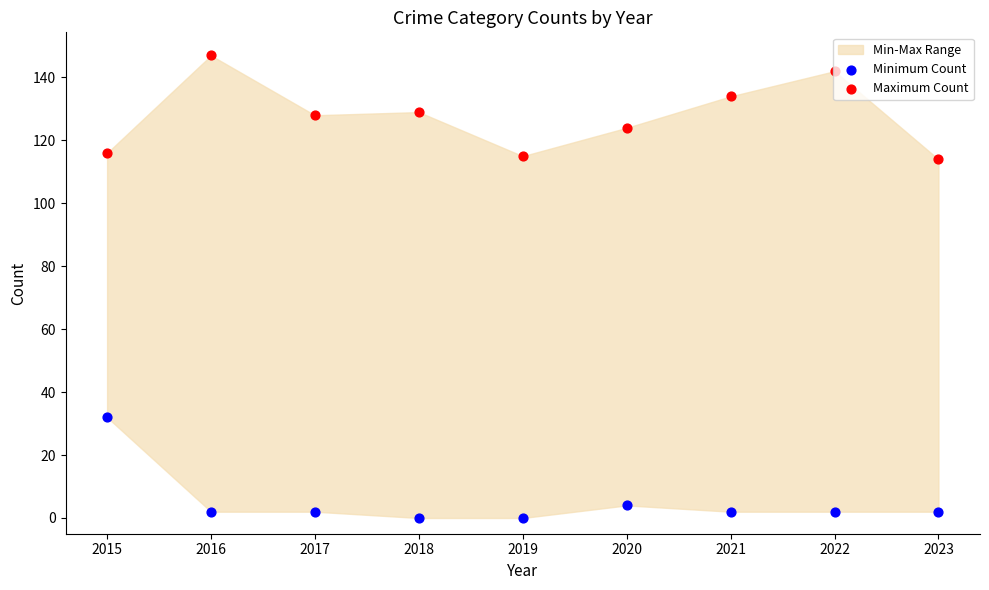

Which series has the largest Y range (max minus min)?

Maximum Count